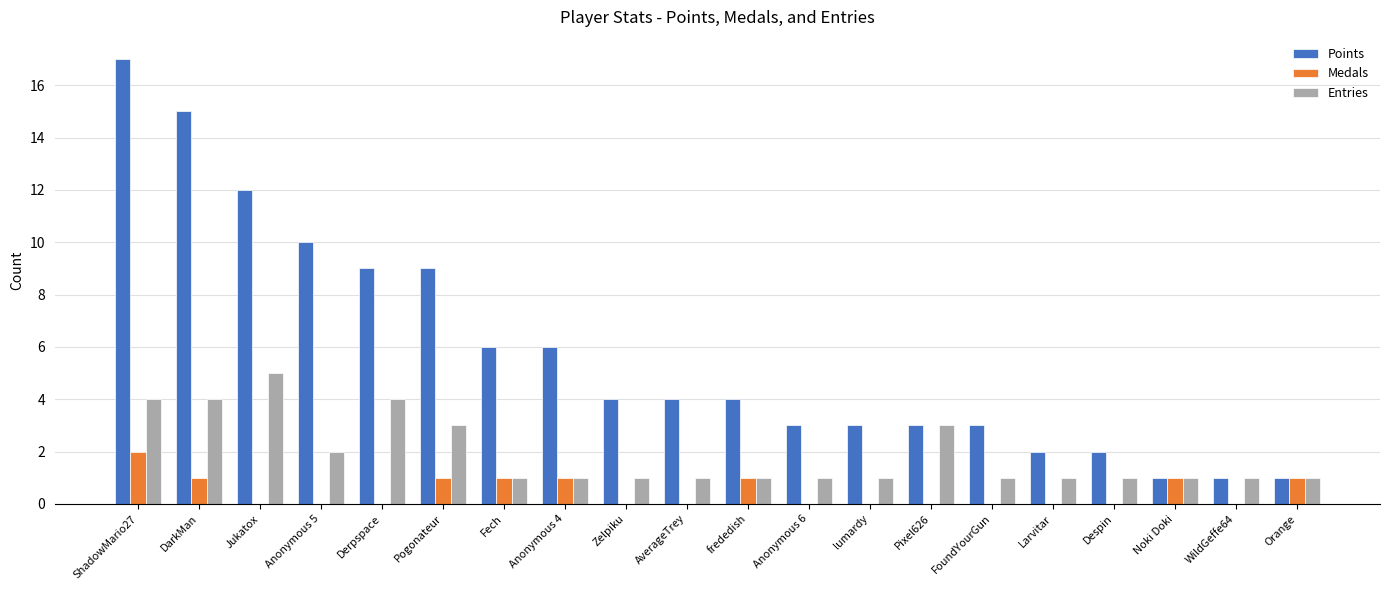

The Points series shows 15 at DarkMan. True or false?

True